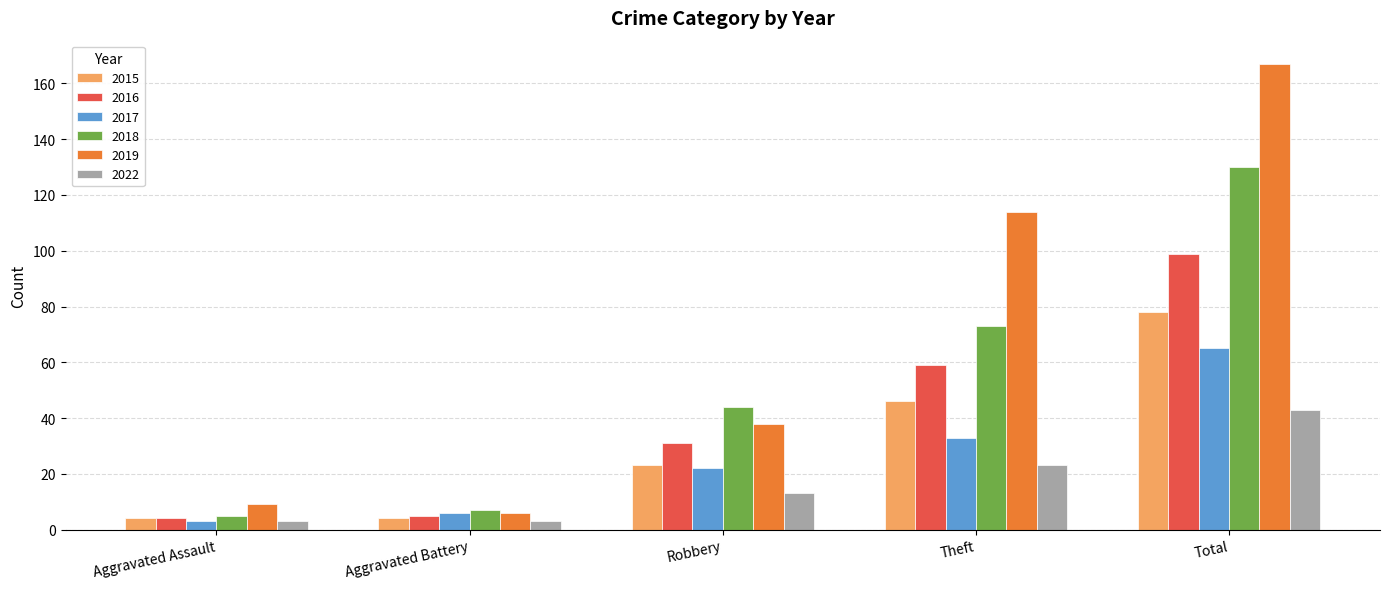

What are all the series names shown in the legend?

2015, 2016, 2017, 2018, 2019, 2022